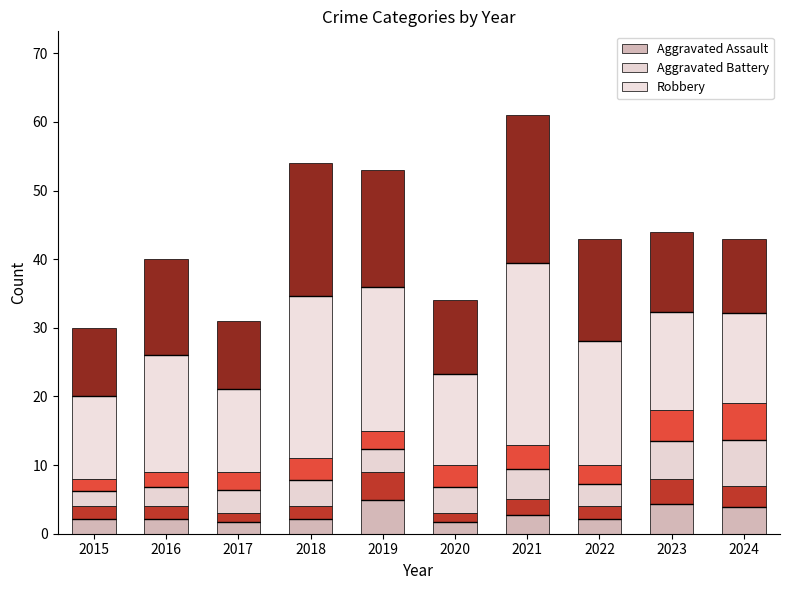

What is the sum of all Aggravated Assault values?

28.1